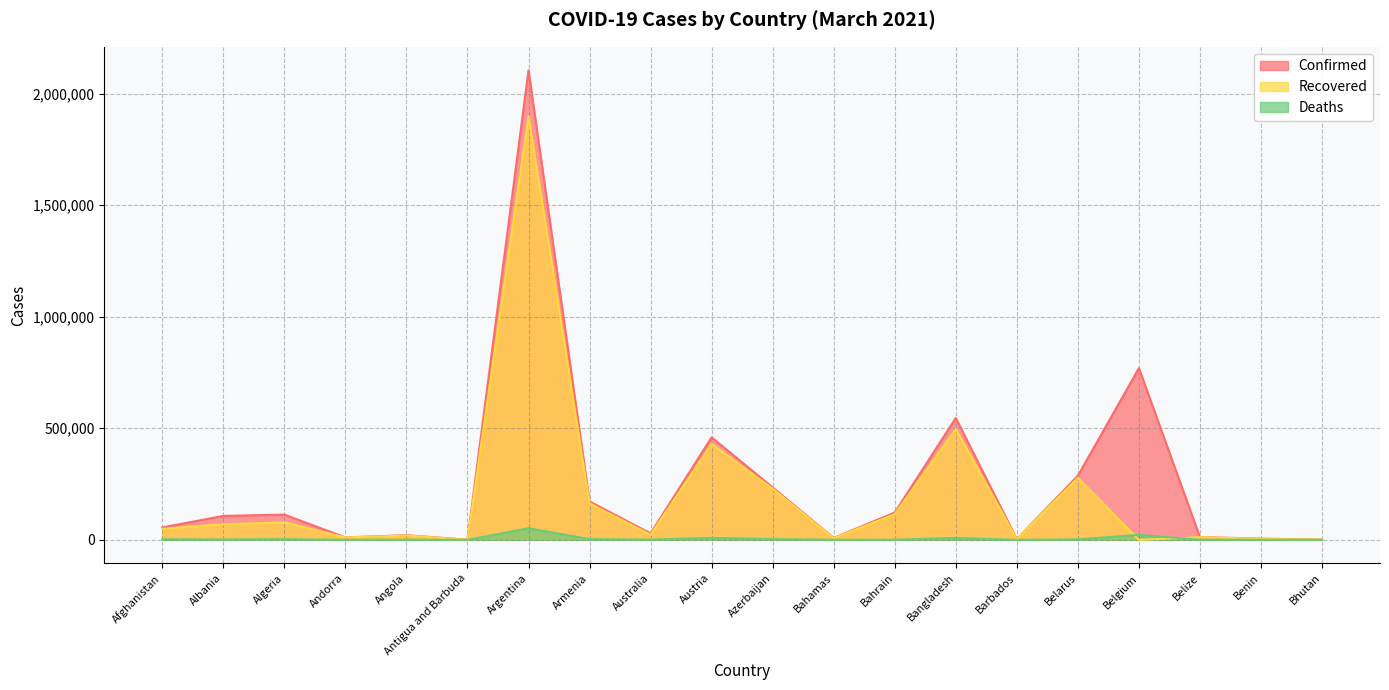

Reading left to right, what are all the values shown in this chart?

Confirmed: 55714	107167	113092	10849	20782	726	2104197	172058	28970	459440	234537	8519	122394	546216	3038	287306	769414	12293	5434	867
Recovered: 49333	69773	78098	10429	19315	291	1899087	163394	22907	430415	228768	7309	115089	496924	2344	277995	0	11836	4248	865
Deaths: 2443	1796	2983	110	506	14	51946	3192	909	8561	3220	179	449	8408	33	1976	22052	315	70	1